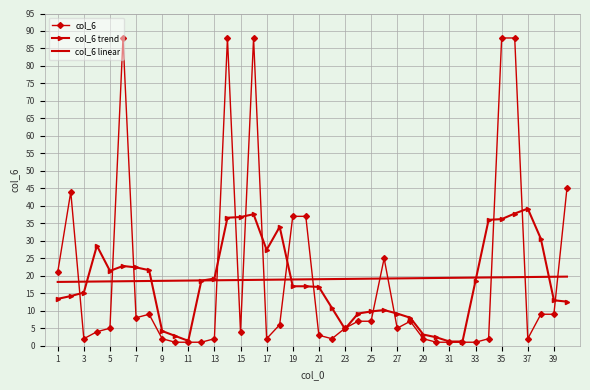

How many distinct data groups are displayed?

3